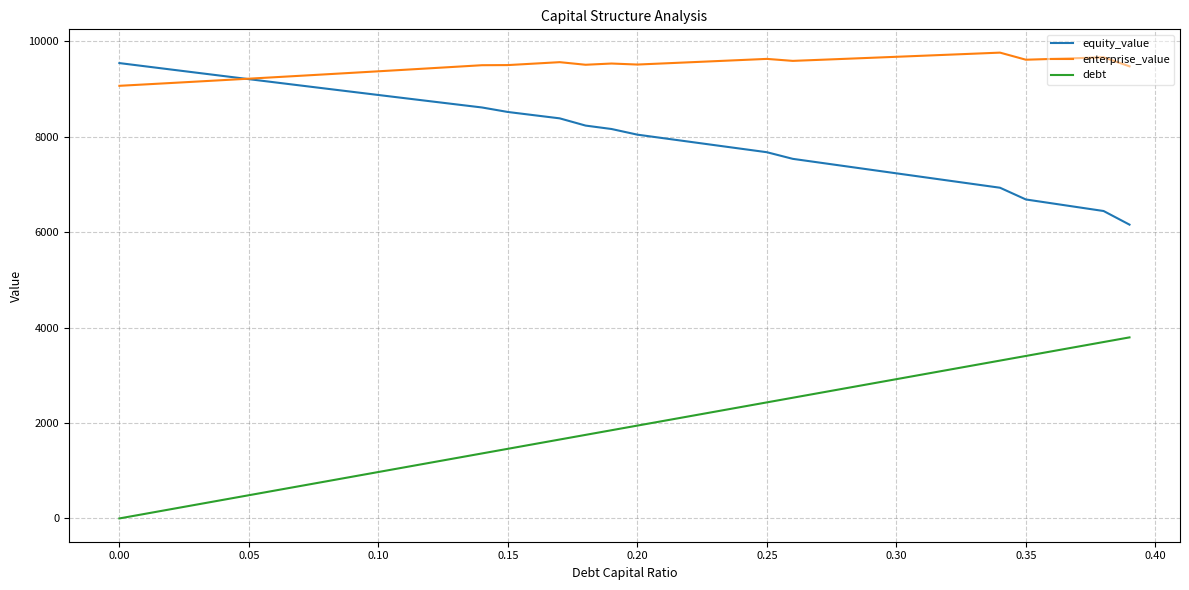

True or false: debt and enterprise_value intersect in this chart.

False